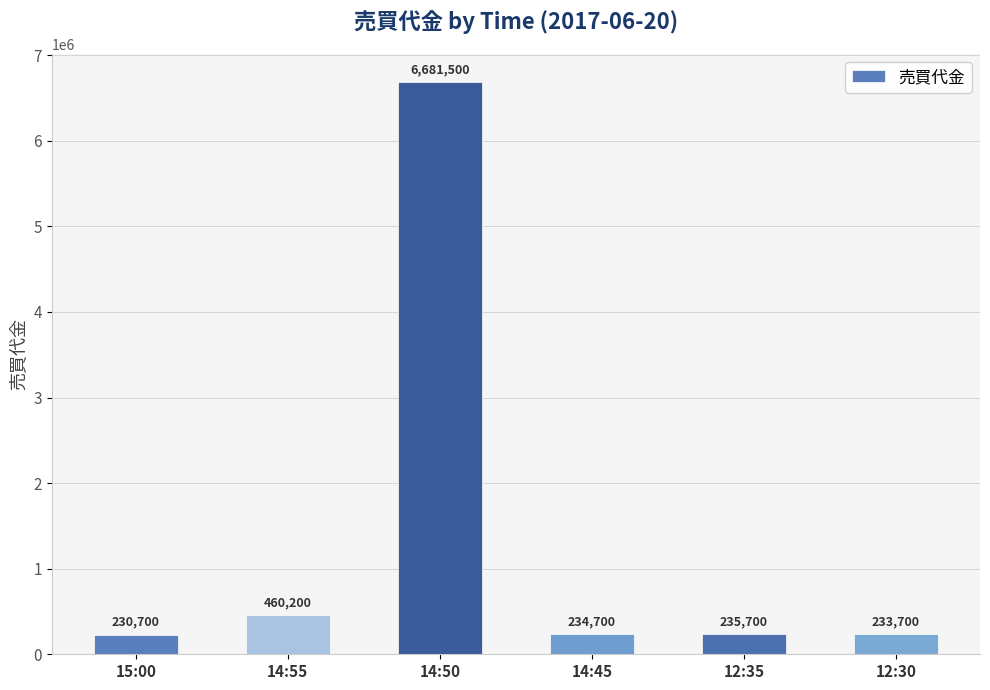

What is the sum of all values?

8076500